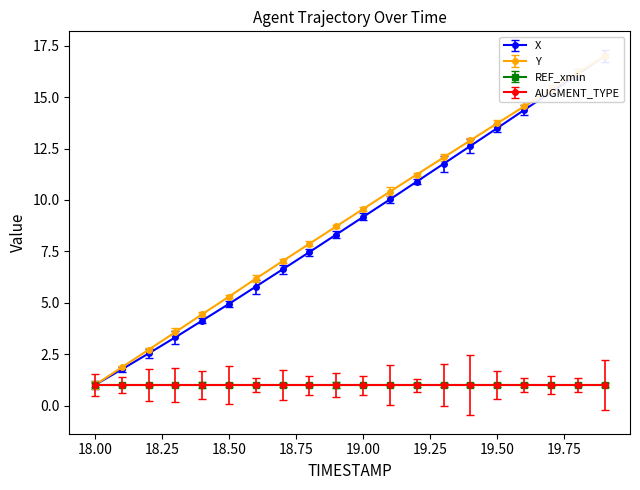

At which label does Y first exceed 9?

19.0